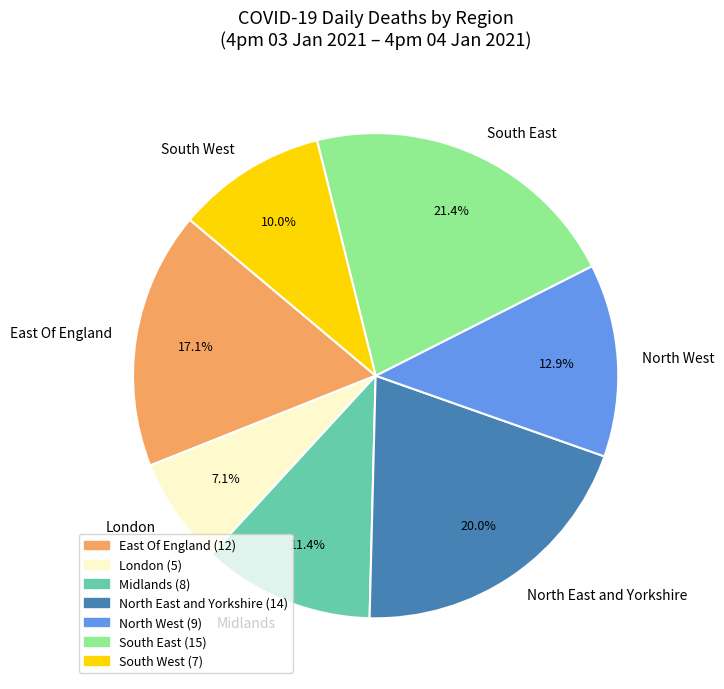

Which category has the biggest portion of the pie?

South East